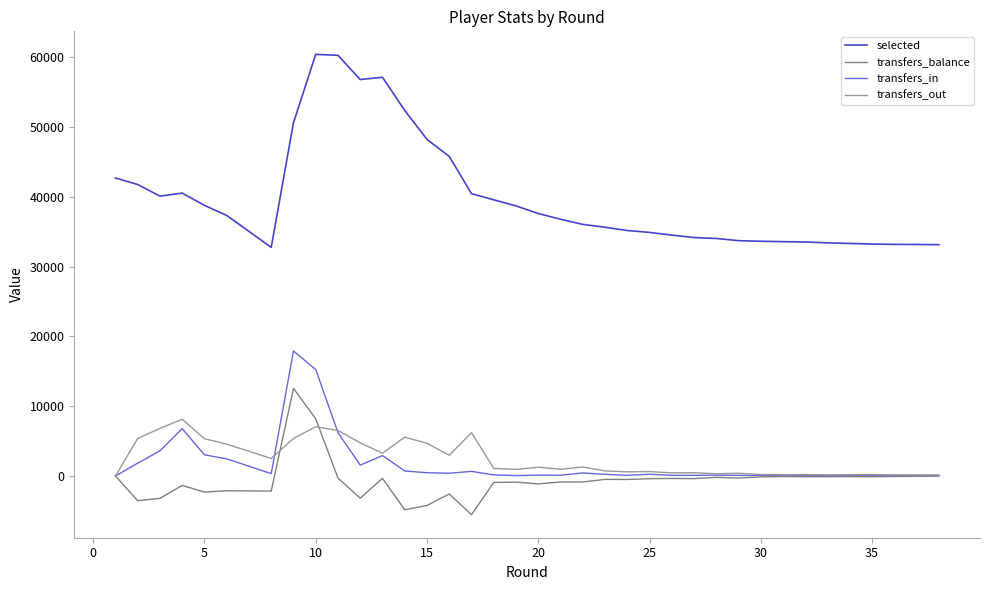

What is the difference between the transfers_in values at 20 and 15?

227